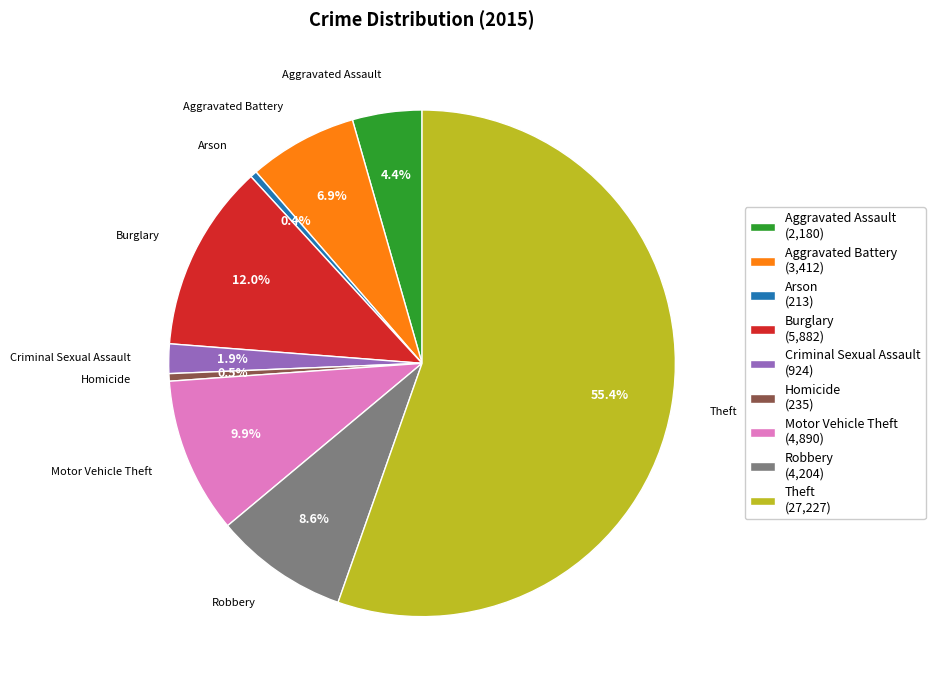

What is the majority slice?

Theft